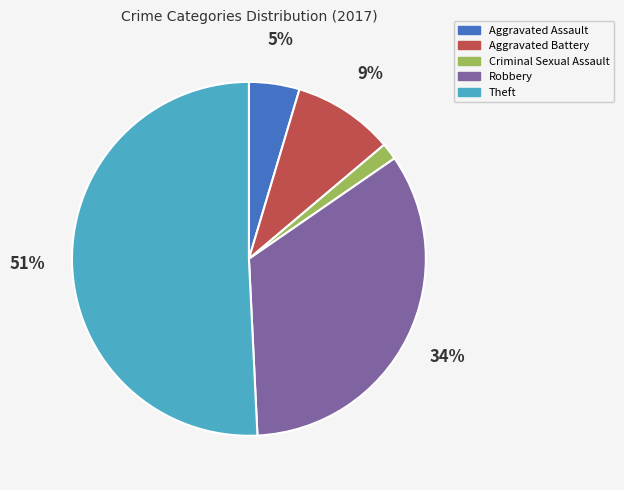

Is the sum of Robbery and Criminal Sexual Assault greater than half?

No